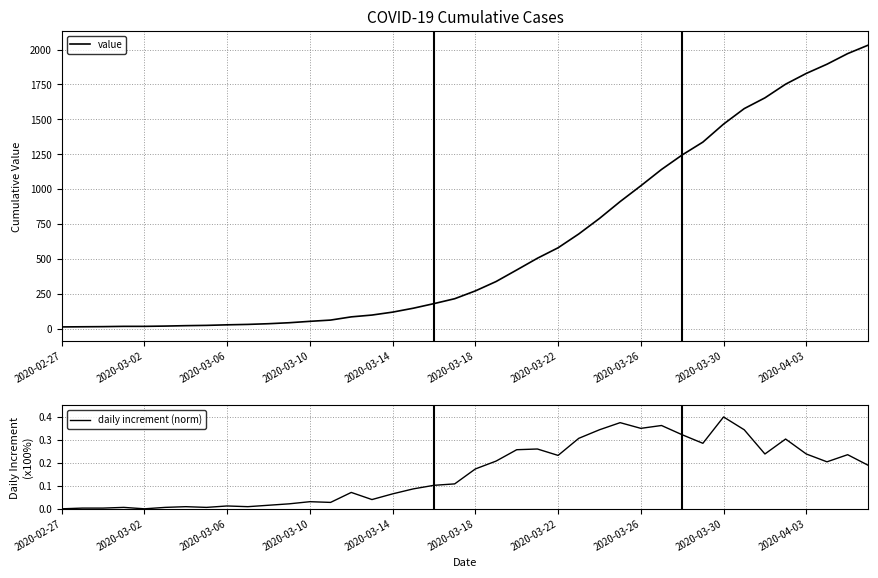

The value series shows 1249.1 at 37. True or false?

False